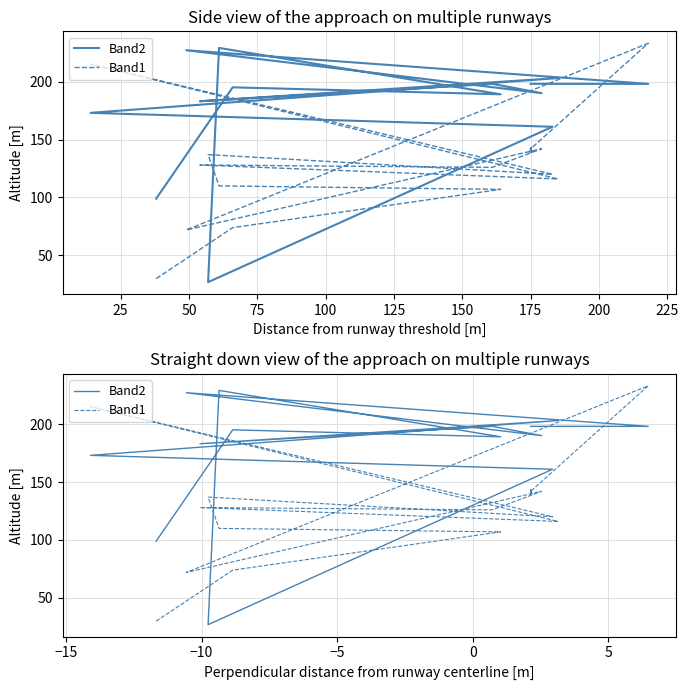

What is the difference between the maximum and minimum values in the Band1 series?

203